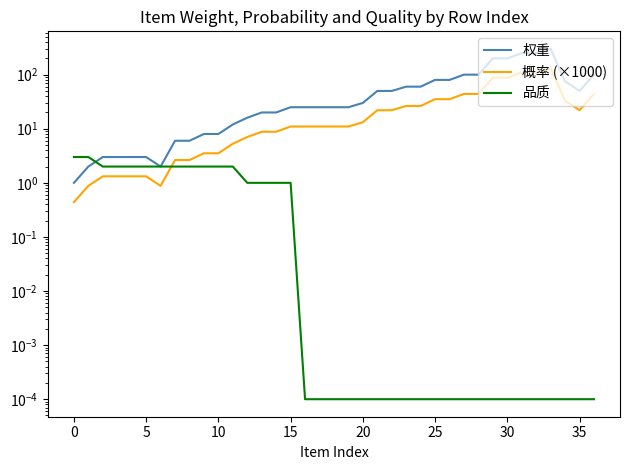

True or false: 权重 and 概率 (×1000) cross at least once.

False